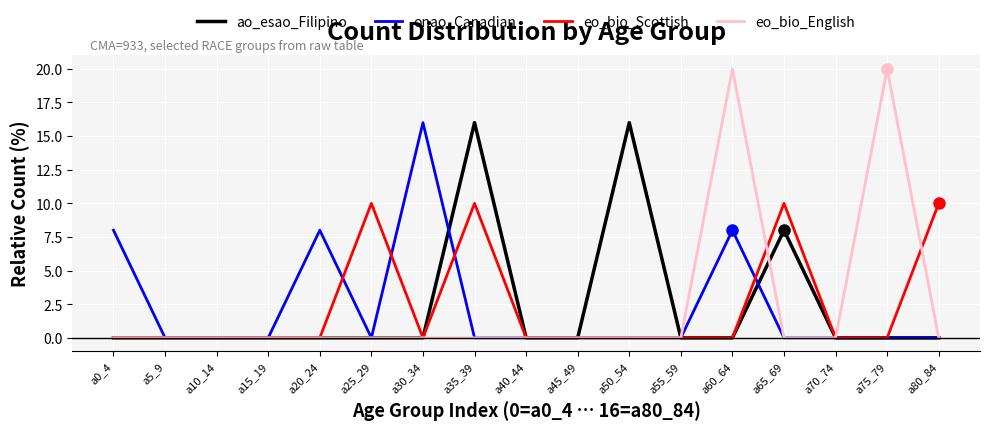

The value of eo_bio_Scottish at a20_24 is 0. True or false?

True